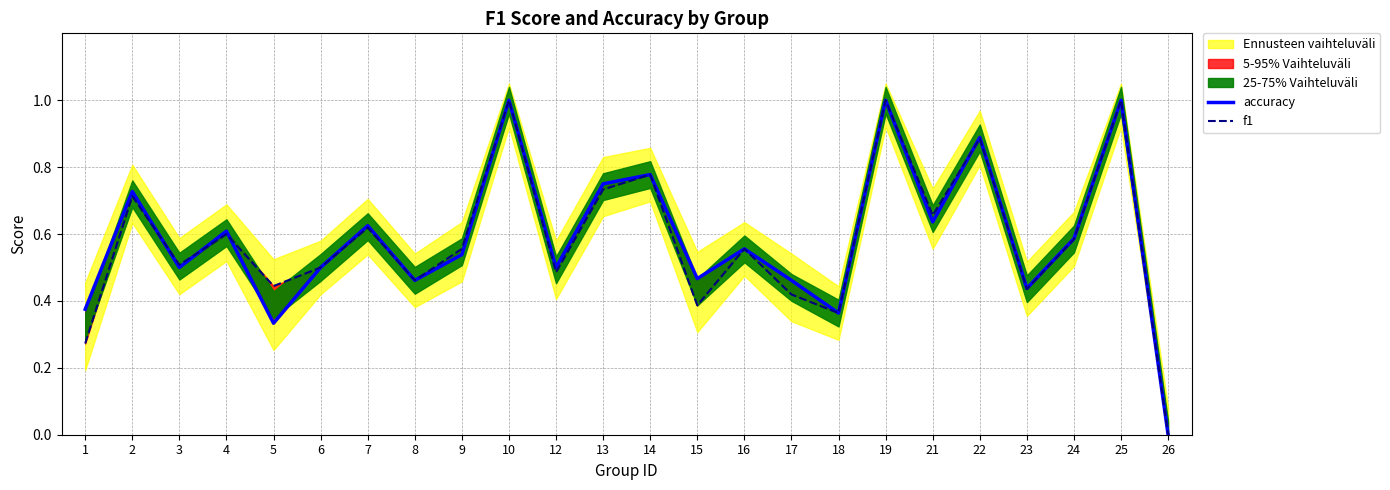

Reading left to right, what are all the values shown in this chart?

accuracy: 0.4	0.7	0.5	0.6	0.3	0.5	0.6	0.5	0.5	1.0	0.5	0.8	0.8	0.5	0.6	0.5	0.4	1.0	0.6	0.9	0.4	0.6	1.0	0.0
f1: 0.3	0.7	0.5	0.6	0.4	0.5	0.6	0.5	0.6	1.0	0.5	0.7	0.8	0.4	0.6	0.4	0.4	1.0	0.7	0.9	0.4	0.6	1.0	0.0